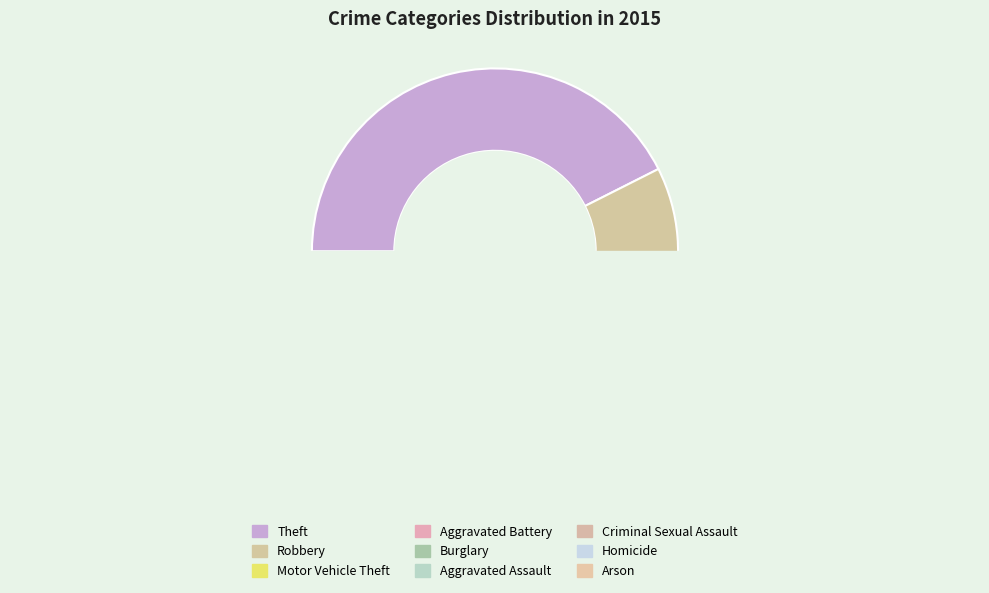

How many slices are in this pie chart?

9